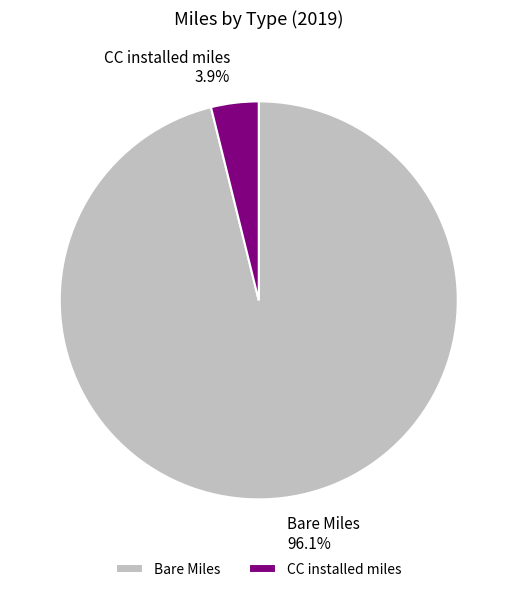

Is it true that CC installed miles is 19% of the pie?

False